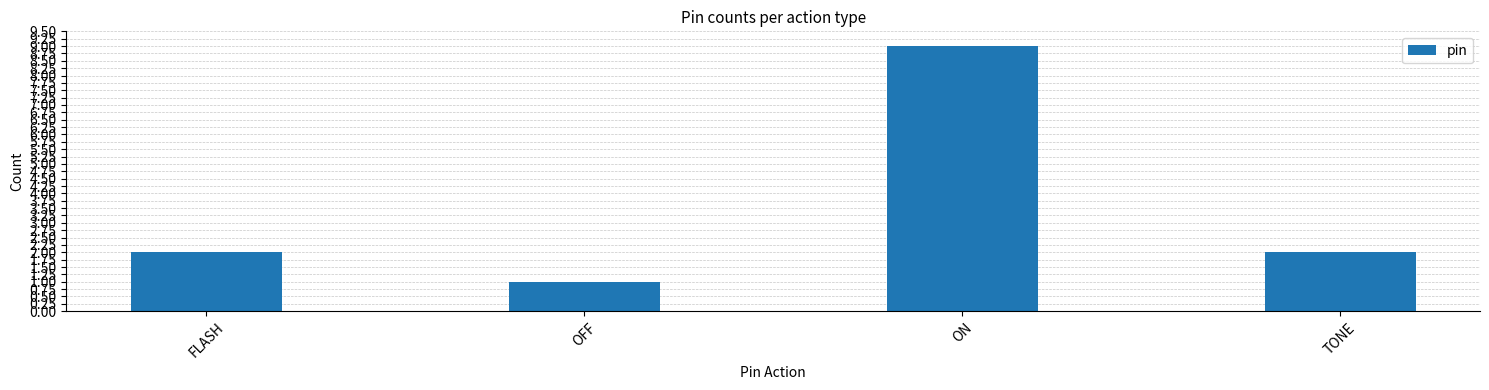

What is the value of the 4th bar from the left?

2